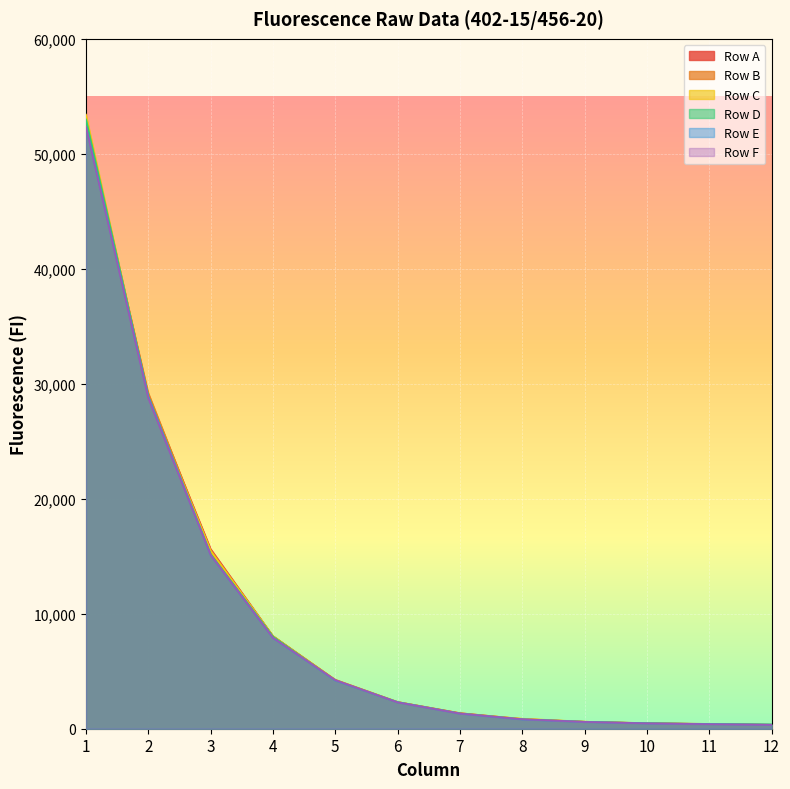

At which category is the sum across all series the highest?

1